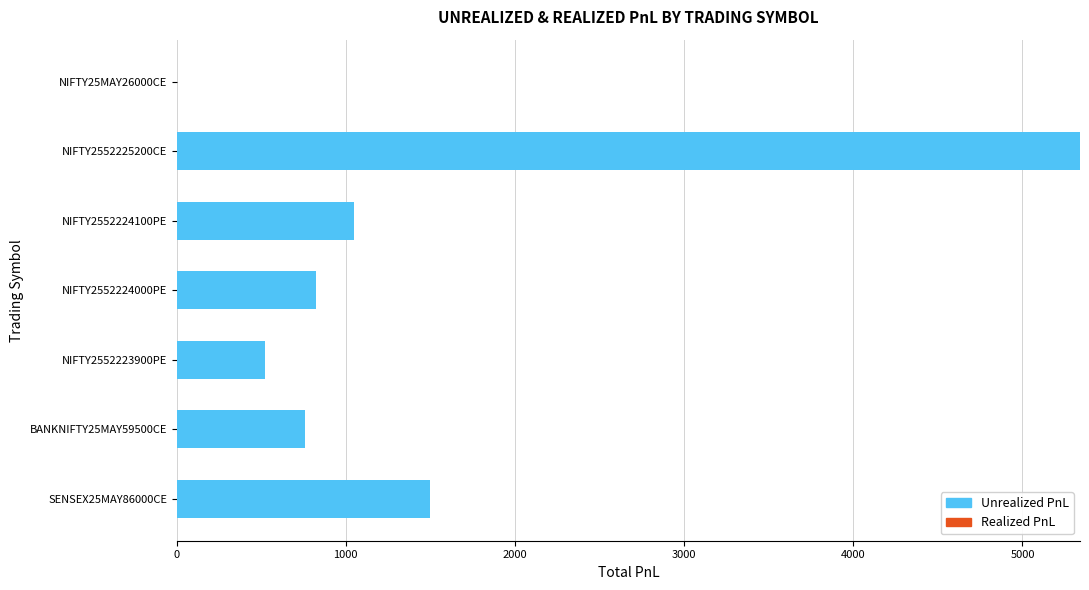

What is the greatest value displayed?

5340.0